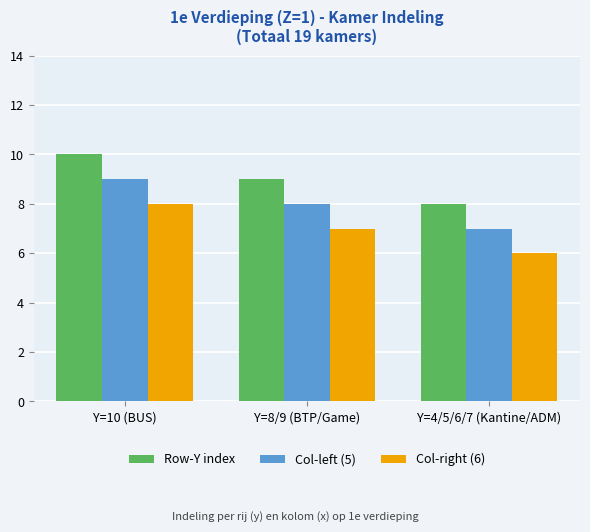

List the labels in order of Col-right (6) value, smallest first.

Y=4/5/6/7 (Kantine/ADM), Y=8/9 (BTP/Game), Y=10 (BUS)